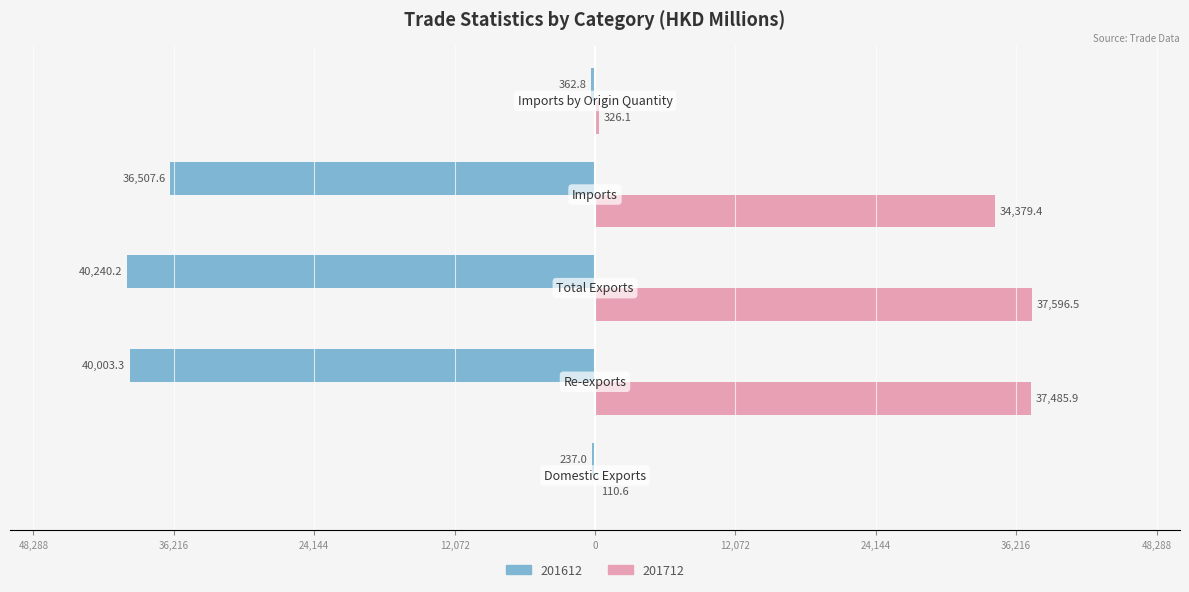

What position from the left is Imports?

4